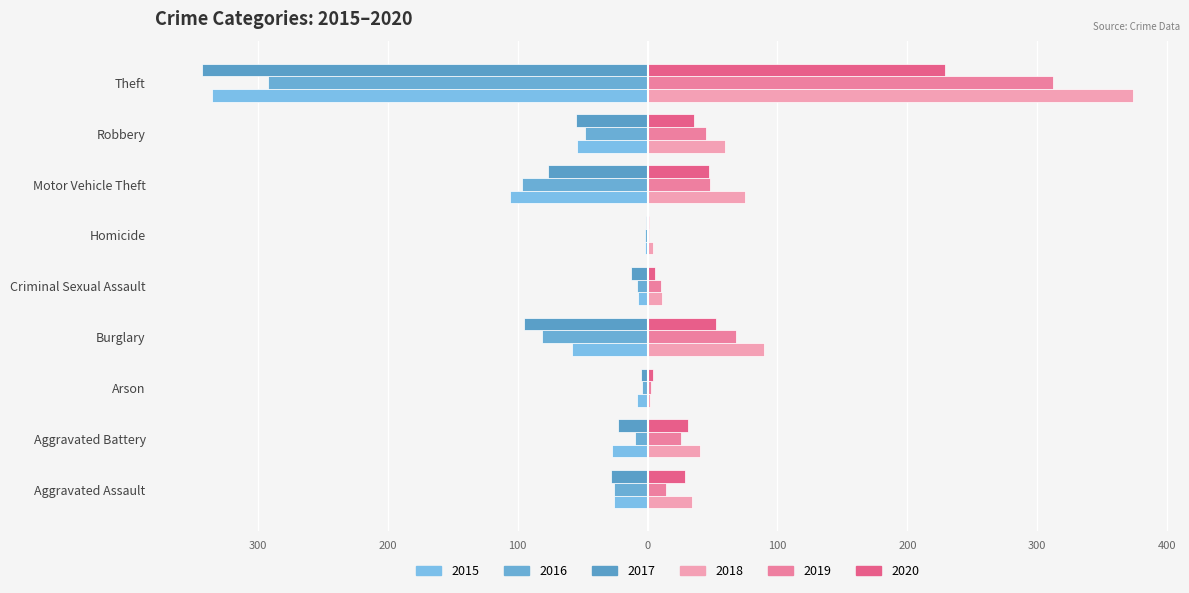

What is the label of the 2nd bar from the left?

Aggravated Battery